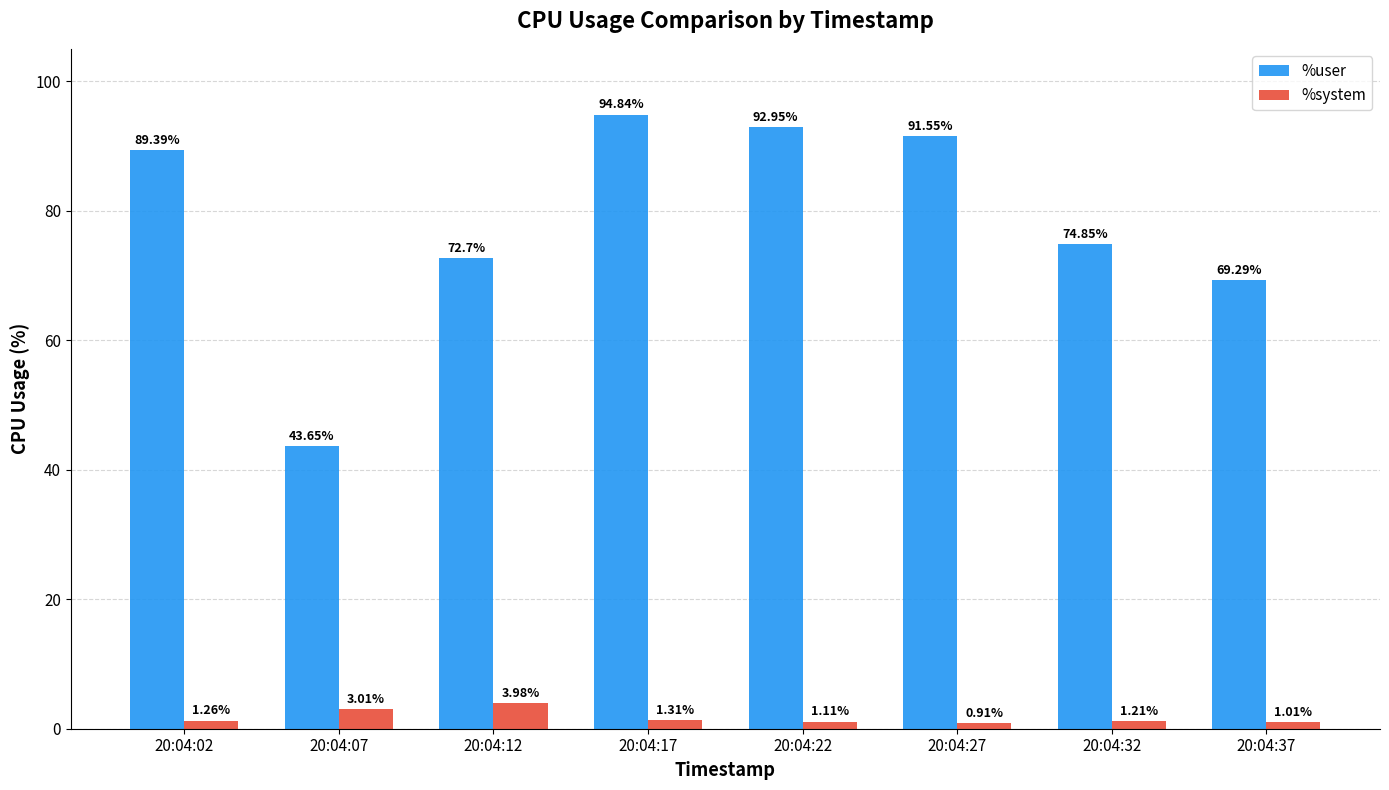

Is the value of %system at 20:04:22 greater than the value of %user at 20:04:02?

No